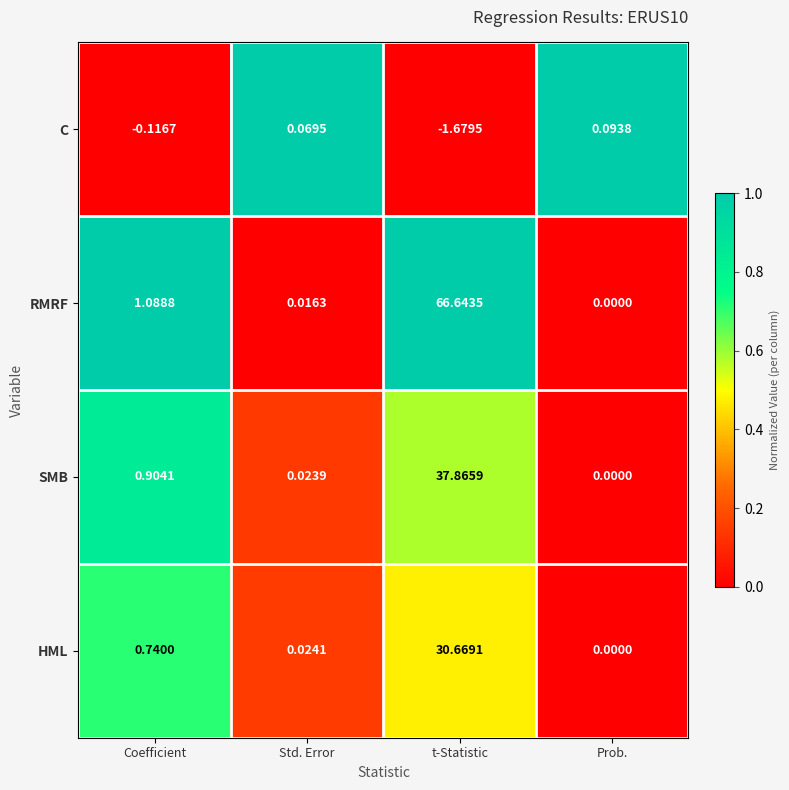

Where does the C series first go above 0?

Std. Error